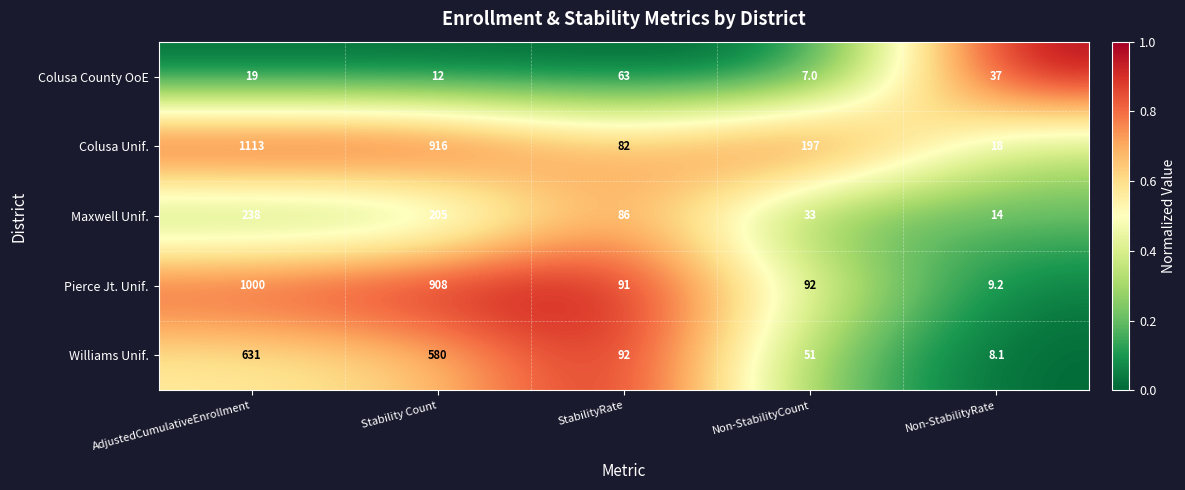

What is the minimum value for Pierce Jt. Unif.?

9.2